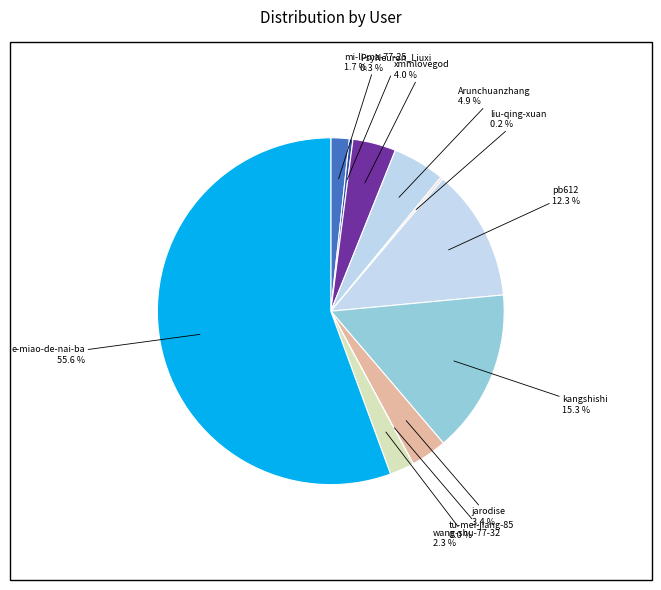

Rank the categories by value from highest to lowest.

e-miao-de-nai-ba, kangshishi, pb612, Arunchuanzhang, xmmlovegod, jarodise, wang-shu-77-32, mi-li-ma-77-25, PsyNeuron_Liuxi, liu-qing-xuan, tu-mei-jiang-85